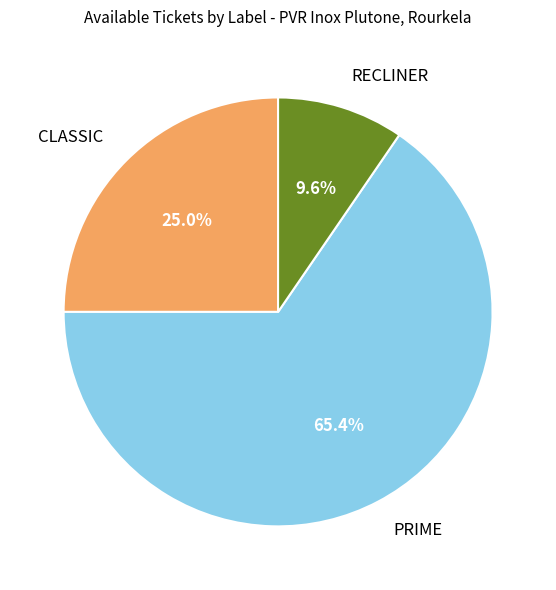

Which category has the biggest portion of the pie?

PRIME